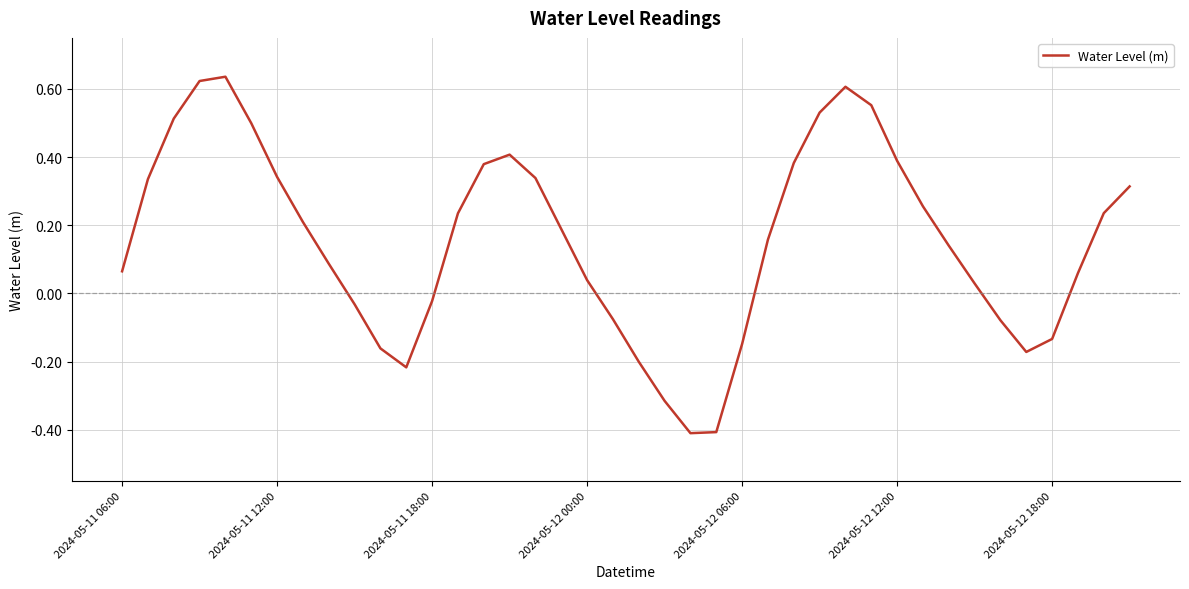

How many lines are shown in the chart?

1